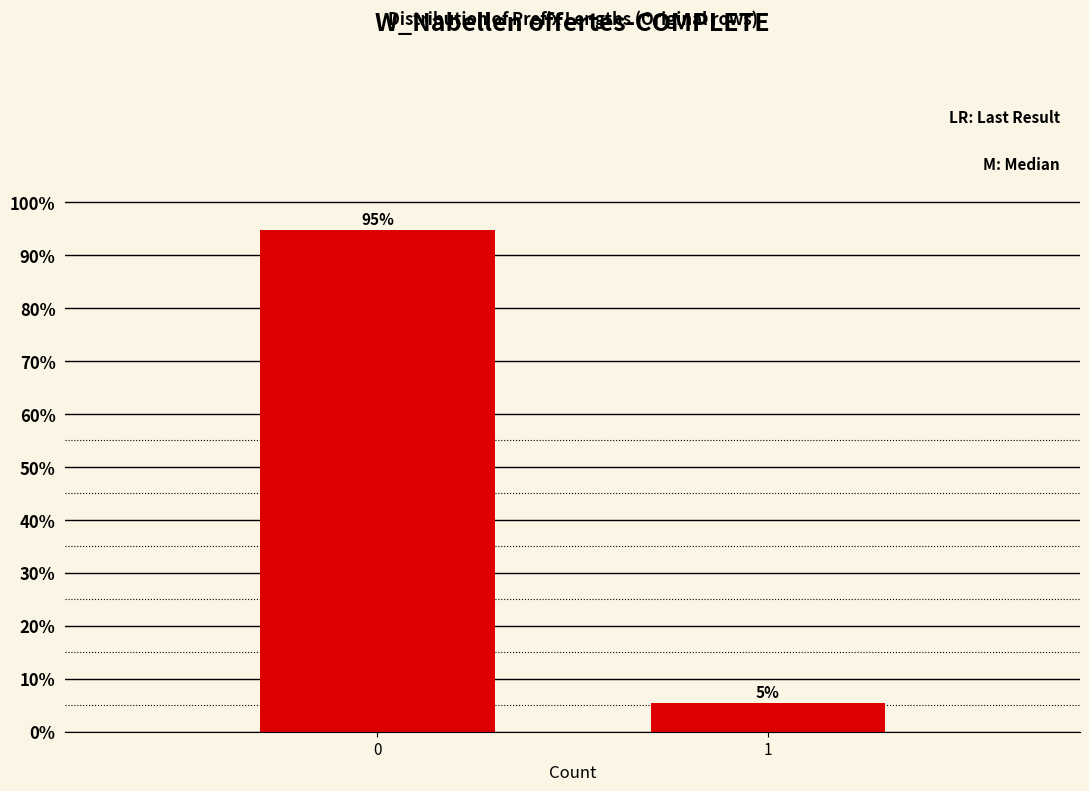

What is the average value?

50.0